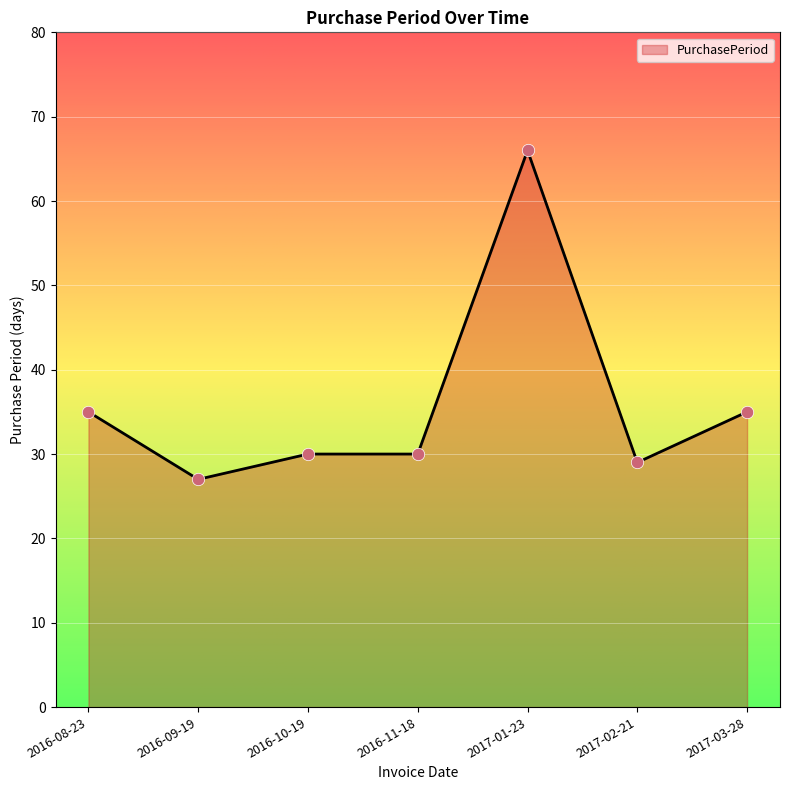

What is the change in value from 2016-09-19 to 2017-01-23?

+39